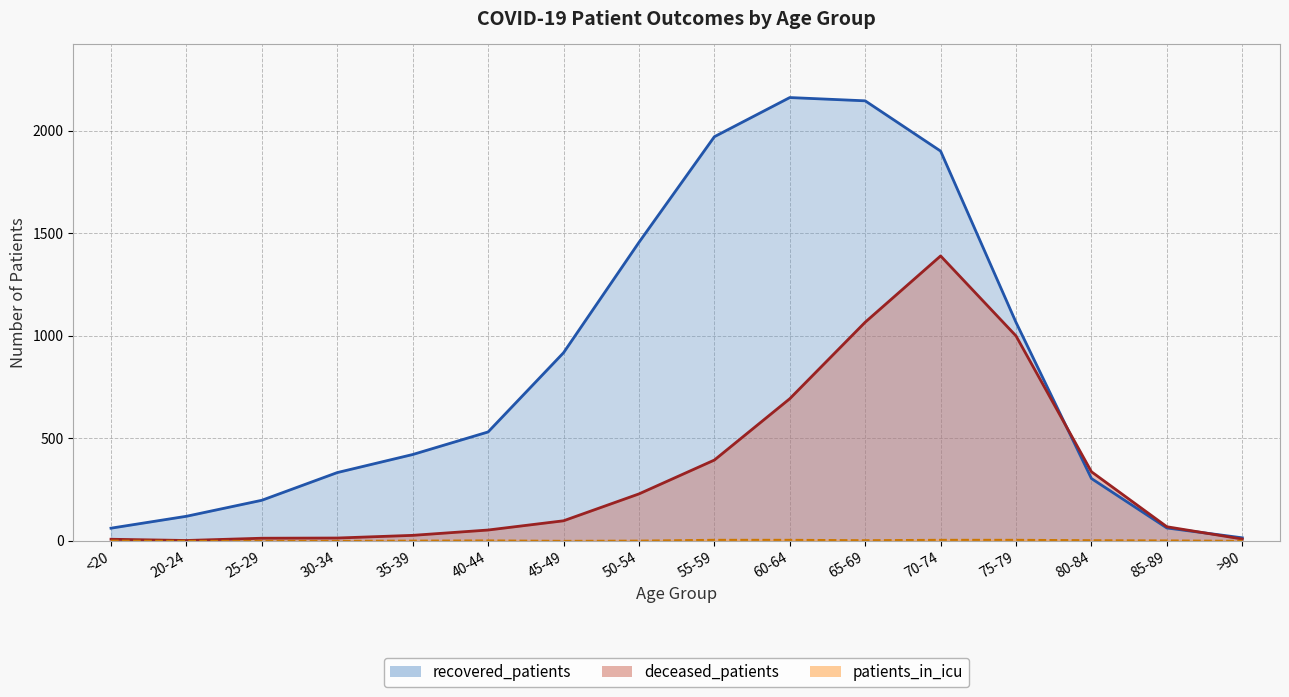

Where do deceased_patients and recovered_patients first cross each other?

75-79 and 80-84